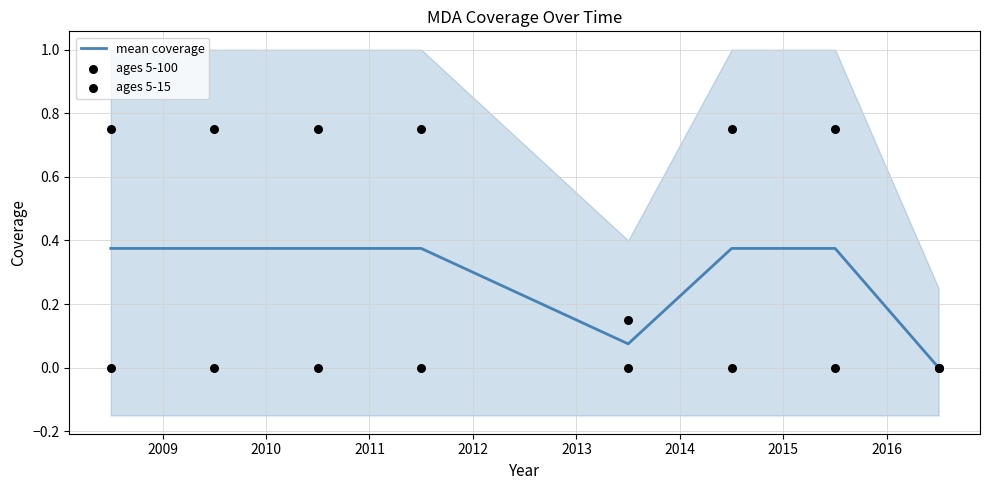

What is the total value across all series at 2010?

1.1